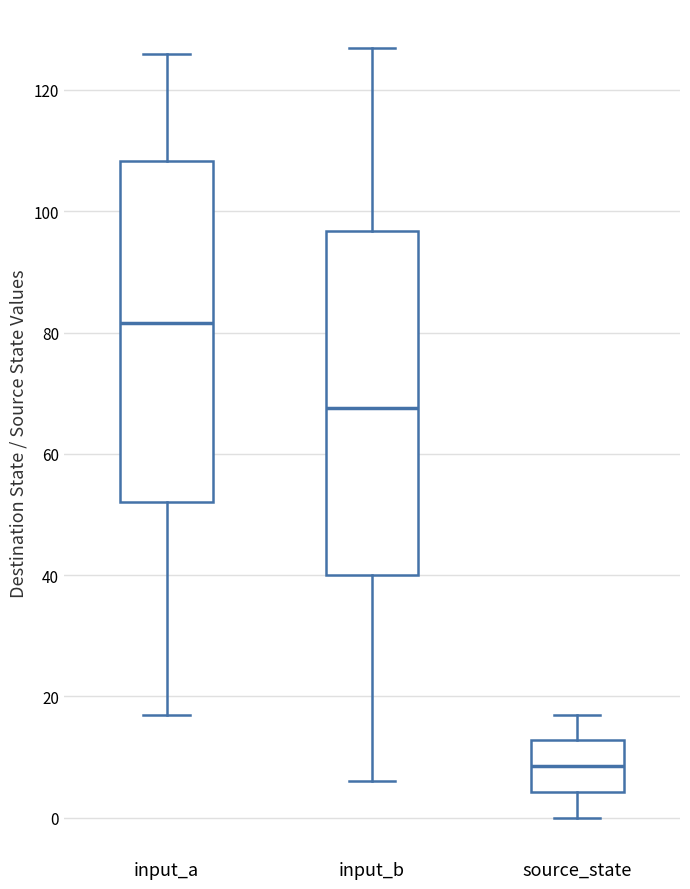

Where does the lower whisker of the box for source_state end on the y-axis? The values are not printed on the chart, so give them approximately, as read against the axis.

0